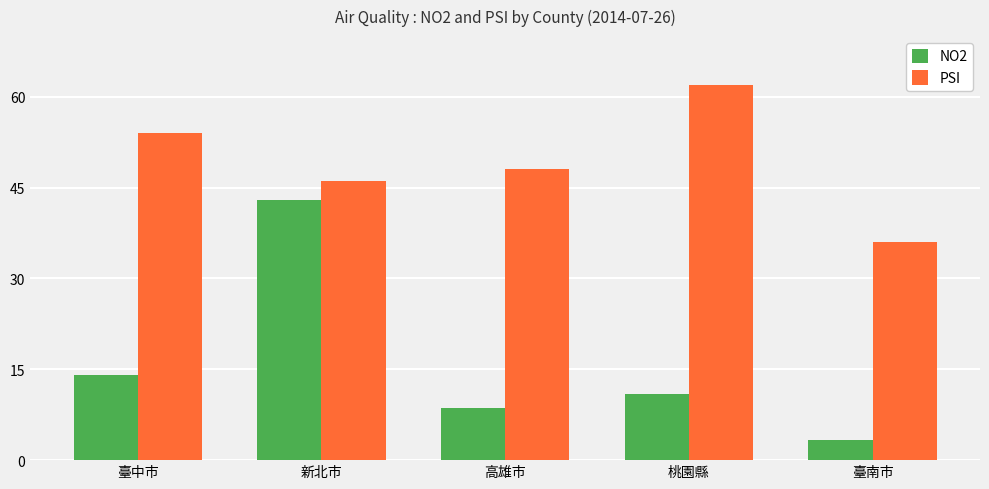

Count the number of data series in this chart.

2